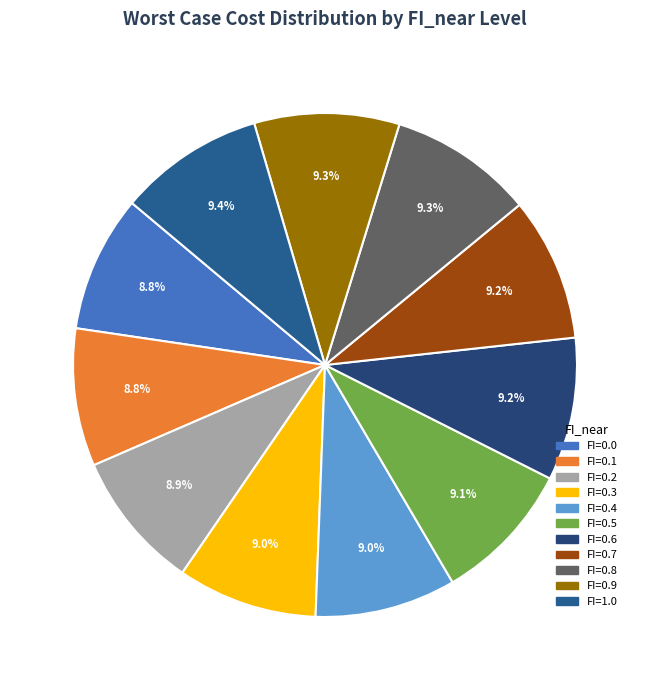

Count the number of slices in the pie.

11